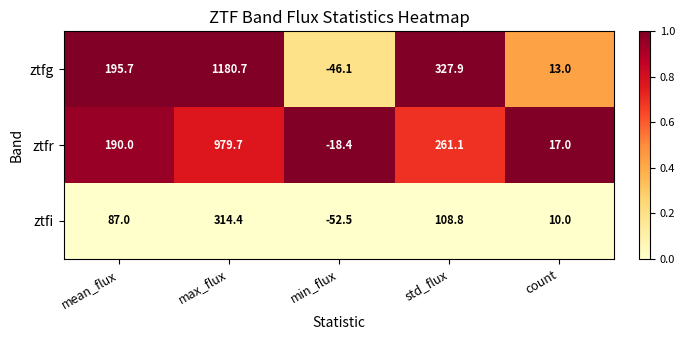

Which label corresponds to the largest value in the chart?

max_flux